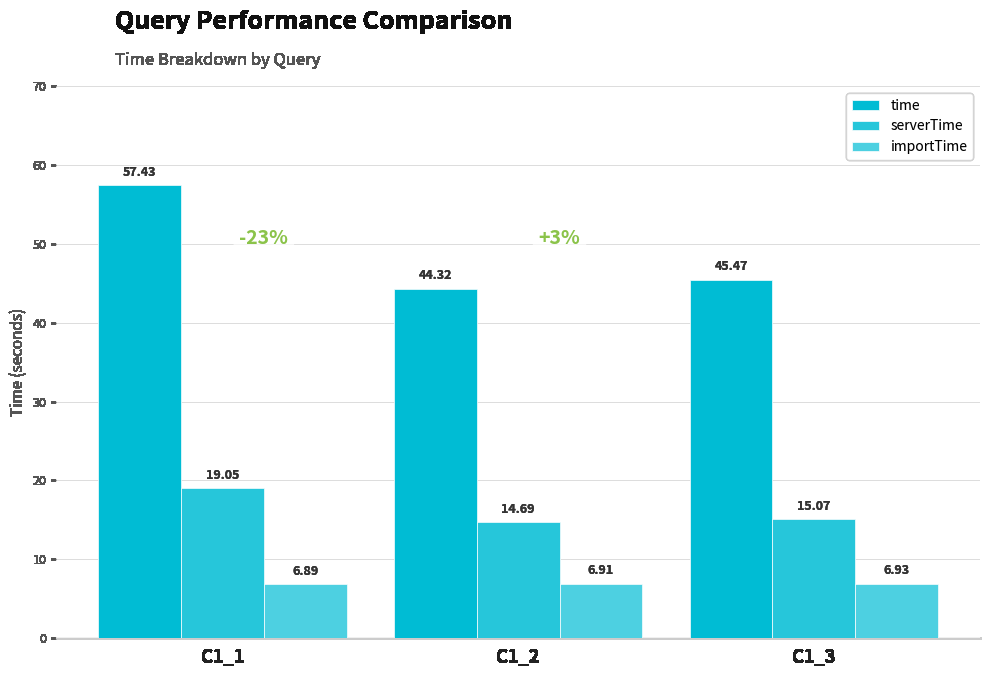

List the labels in order of serverTime value, largest first.

C1_1, C1_3, C1_2